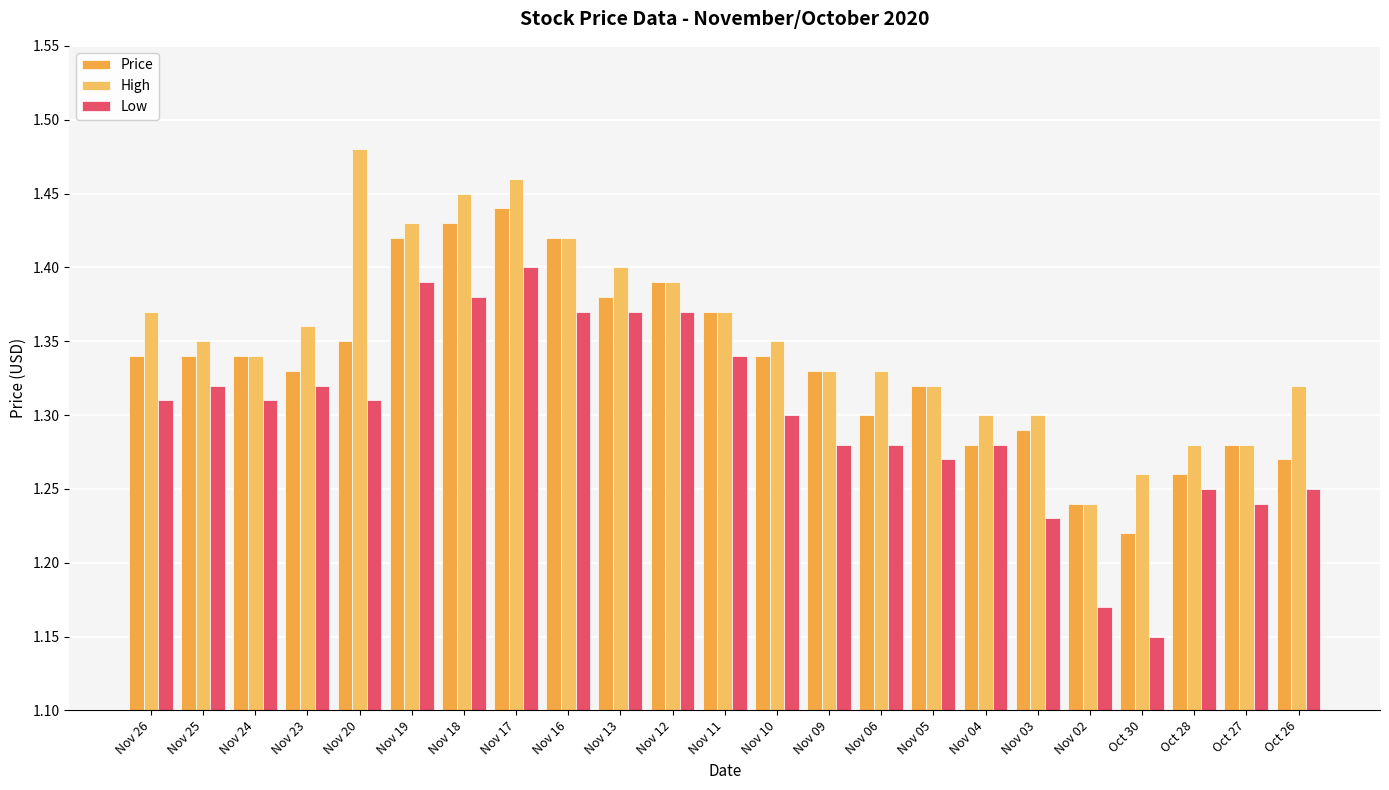

How many series are shown in this chart?

3